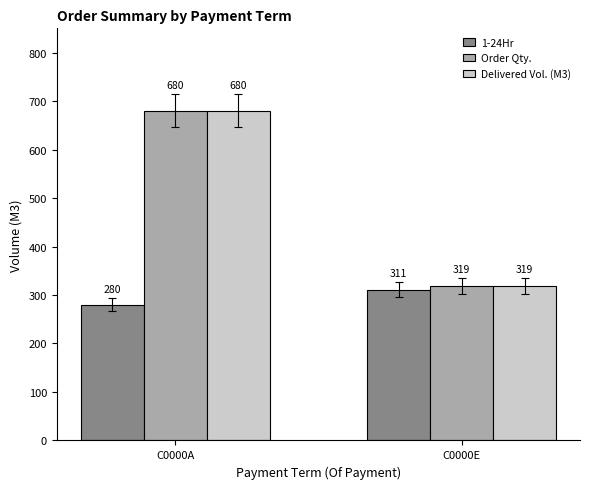

What is the value of the 1-24Hr bar at the 1st from the left?

280